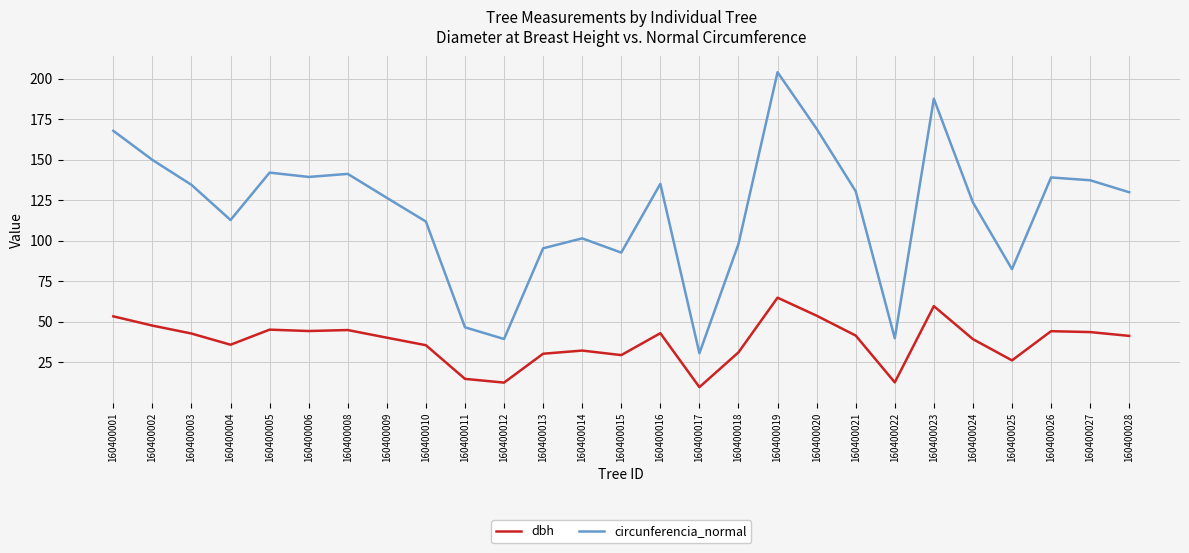

Rank the series by their maximum value, from highest to lowest.

circunferencia_normal, dbh